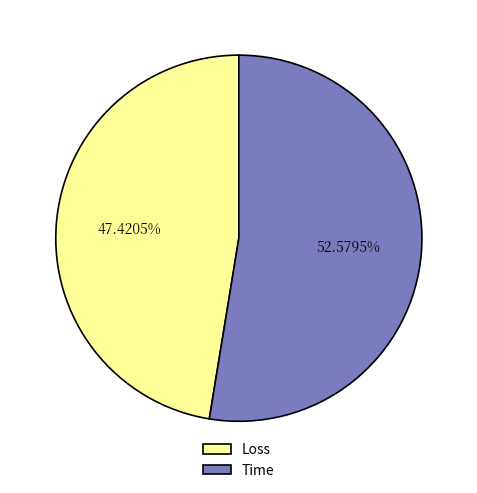

Which category has the smallest portion of the pie?

Loss